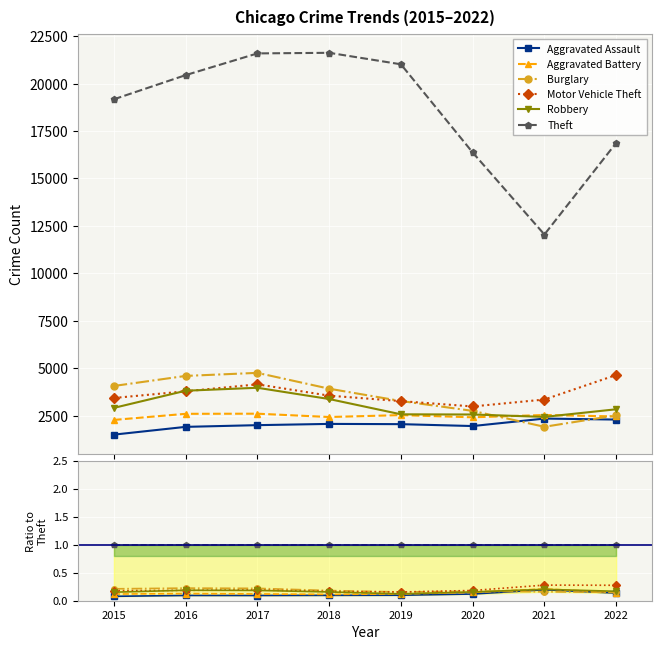

What is the value of the Aggravated Assault point at the 4th from the left?

0.1